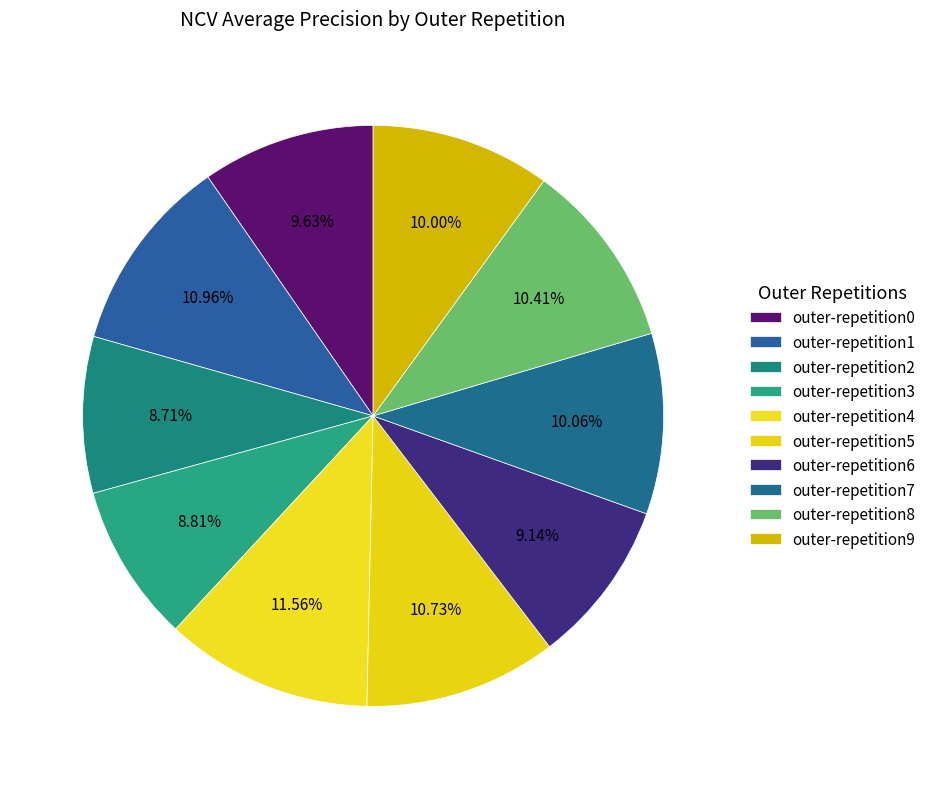

Which category has the biggest portion of the pie?

outer-repetition4